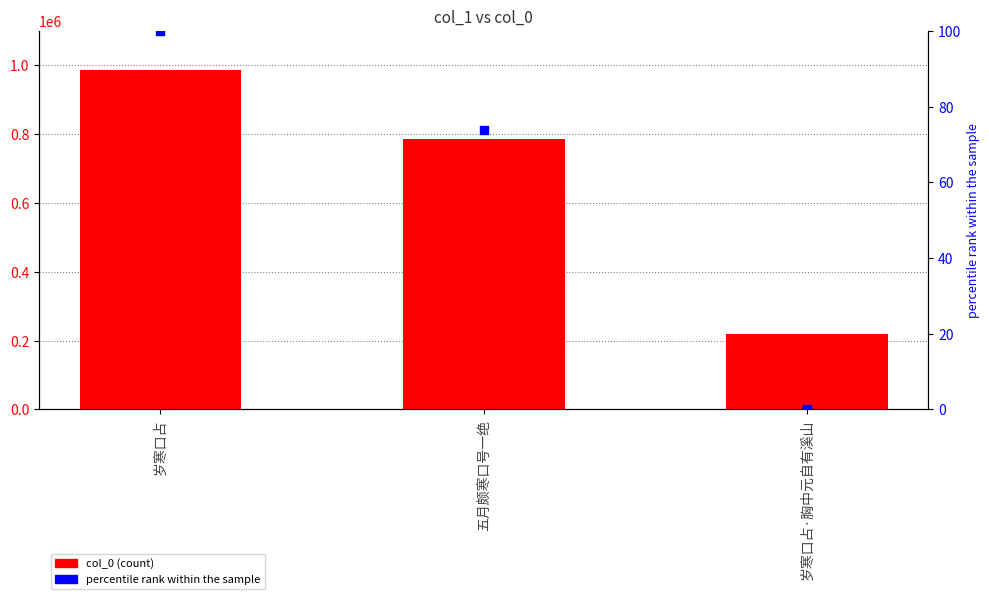

Which series has the largest total across all categories?

col_0